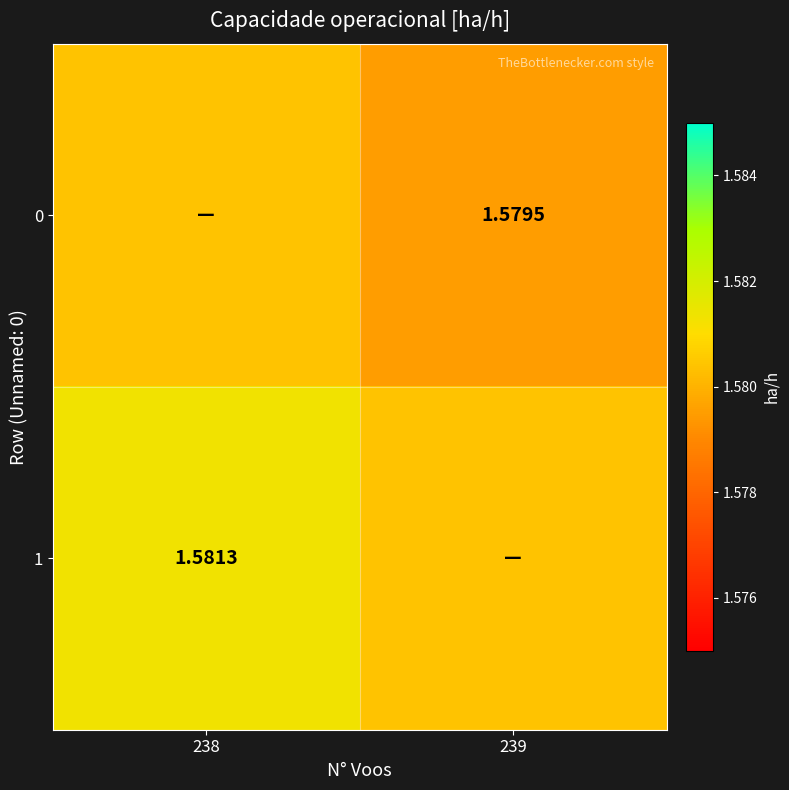

How many 1 values are between 1 and 2?

2